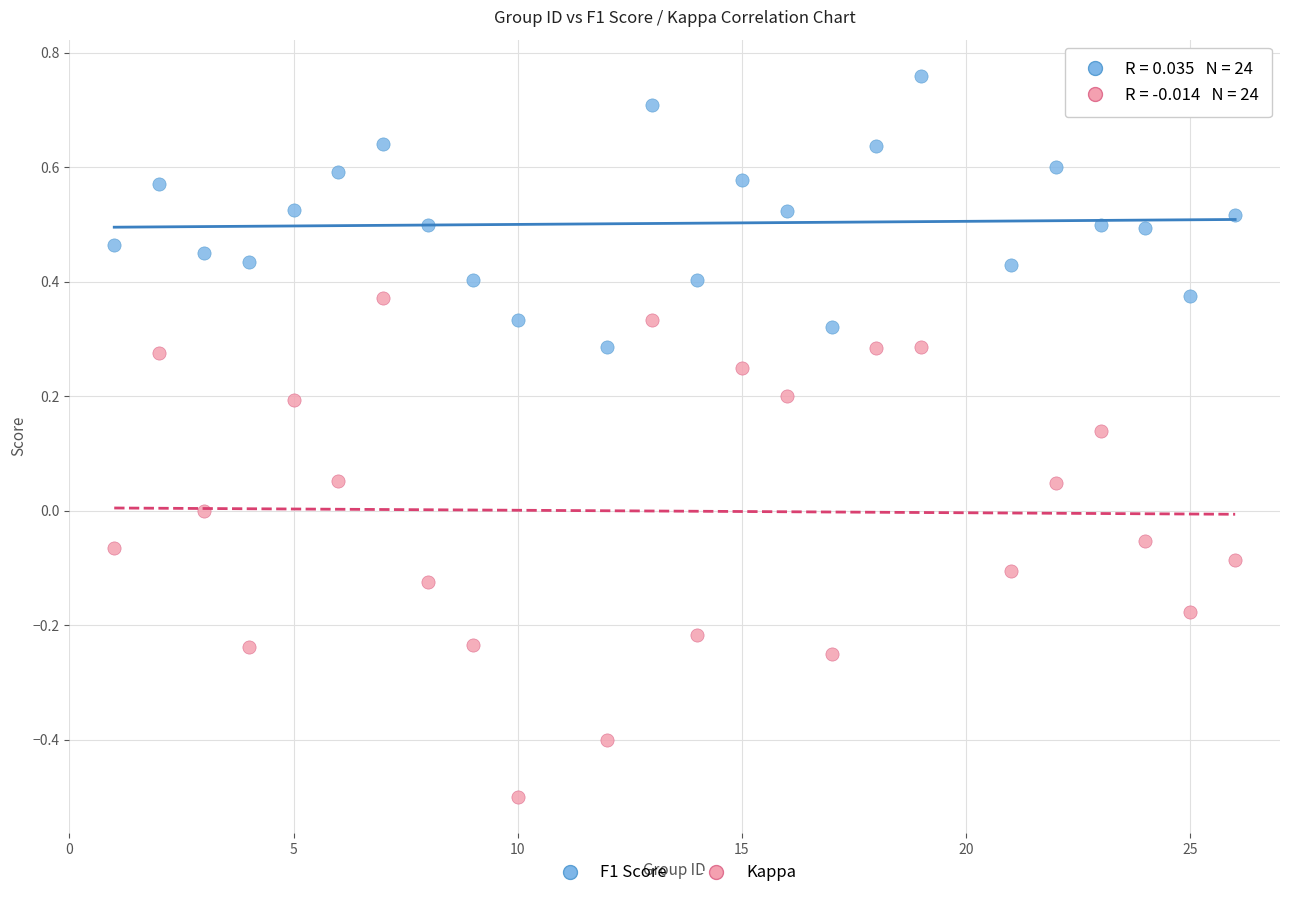

What are all the series names shown in the legend?

F1 Score, Kappa